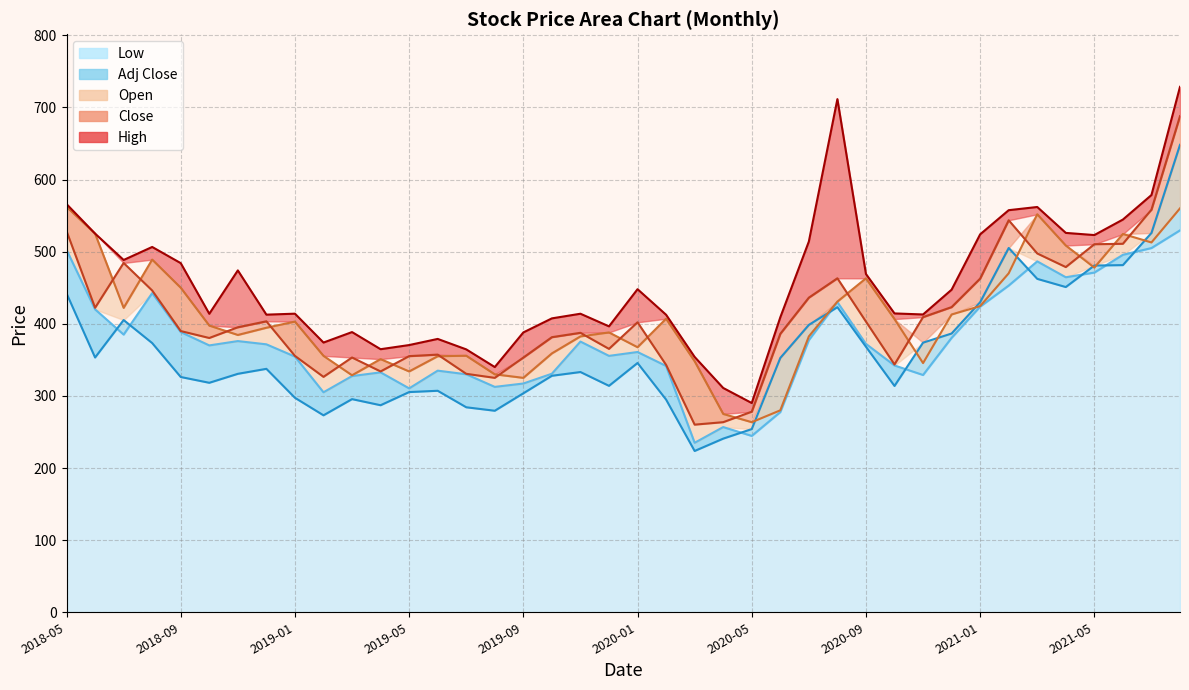

Reading left to right, list all the values displayed in this chart.

High: 566.0	525.0	488.5	506.5	484.1	413.9	474.0	412.6	414.0	374.0	388.5	364.8	370.5	379.0	364.5	340.0	388.0	407.5	413.9	396.4	448.0	412.5	354.0	311.0	290.1	409.0	514.0	711.5	469.0	414.4	412.9	447.2	524.0	557.5	561.9	526.0	523.0	544.5	578.5	728.5
Close: 528.5	422.2	484.3	446.1	389.9	380.3	395.1	403.4	355.5	326.4	353.2	333.9	355.1	357.2	330.6	325.0	353.1	381.4	387.5	365.2	402.0	343.0	260.1	263.6	278.1	386.1	436.2	463.1	403.0	343.5	409.2	423.1	462.6	543.5	497.5	478.6	510.3	510.9	558.2	687.9
Open: 562.2	525.0	422.1	489.0	450.0	397.5	384.5	394.5	403.0	355.5	328.6	351.0	333.9	355.0	355.8	330.0	325.0	359.0	382.5	388.0	367.5	407.0	348.0	275.0	263.6	280.0	382.5	430.8	463.0	406.5	345.5	412.9	424.5	470.0	551.8	508.5	477.9	524.5	512.8	560.0
Low: 502.5	420.0	385.0	442.5	388.5	370.0	376.0	371.5	354.5	305.0	327.5	332.6	310.4	335.0	330.0	312.5	317.2	330.8	375.3	355.5	360.9	341.5	235.0	256.8	244.5	277.6	377.4	430.0	372.1	342.2	329.0	380.5	423.8	453.0	486.5	464.5	471.0	495.6	505.0	529.5
Adj Close: 442.2	353.2	405.2	373.3	326.2	318.2	330.6	337.5	297.4	273.1	295.5	287.1	305.3	307.1	284.2	279.4	303.6	327.9	333.1	314.0	345.6	294.9	223.6	240.8	254.0	352.6	398.5	423.0	368.2	313.8	373.8	386.5	429.9	505.1	462.3	450.9	480.7	481.3	525.9	648.1